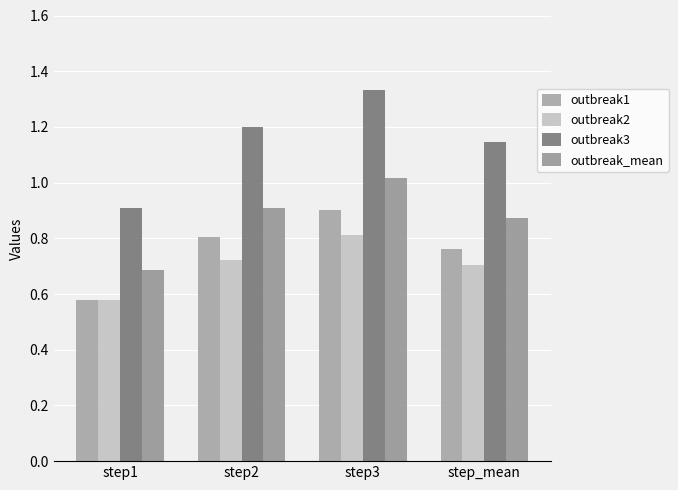

Is the value of outbreak3 at step_mean greater than the value of outbreak2 at step2?

Yes